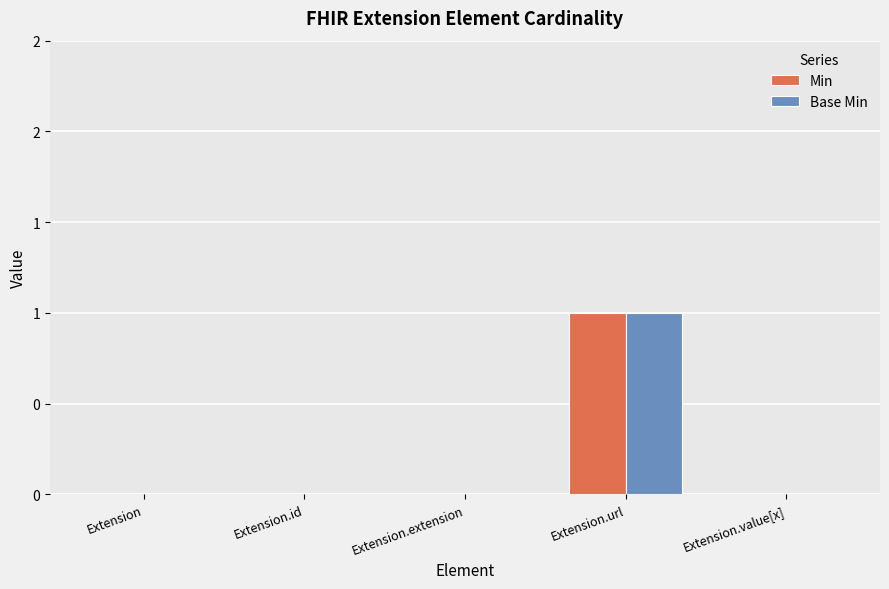

What are all the series names shown in the legend?

Min, Base Min